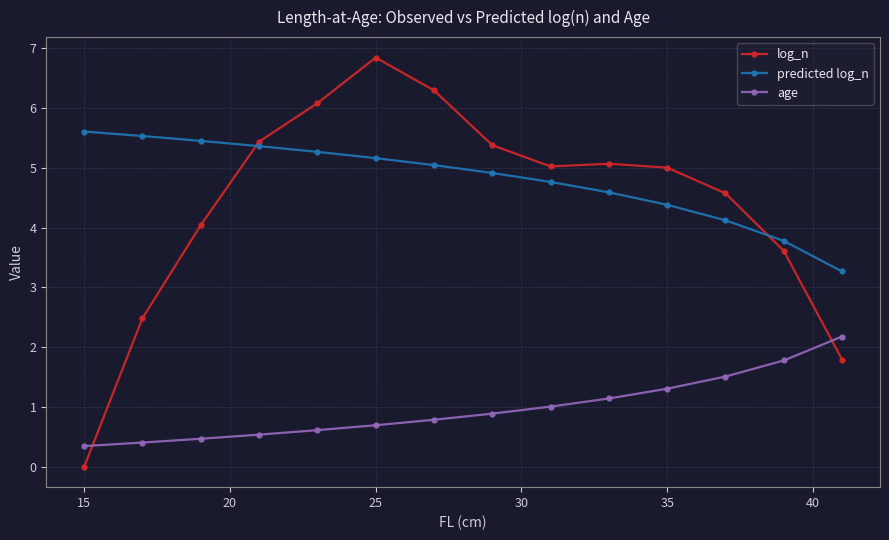

Does the chart have visible grid lines?

Yes